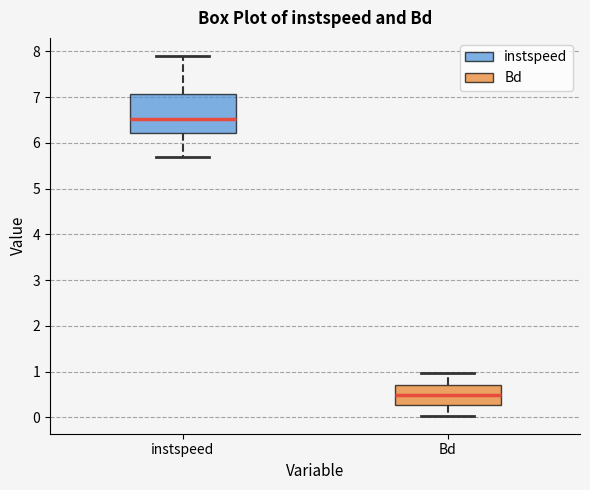

Reading left to right, read every box against the y-axis: the position of its median line, the range the box covers, and the ends of its whiskers. The values are not printed on the chart, so give them approximately, as read against the axis.

instspeed: median 6.5, box 6.2 to 7.1, whiskers 5.7 to 7.9
Bd: median 0.5, box 0.3 to 0.7, whiskers 0.0 to 1.0